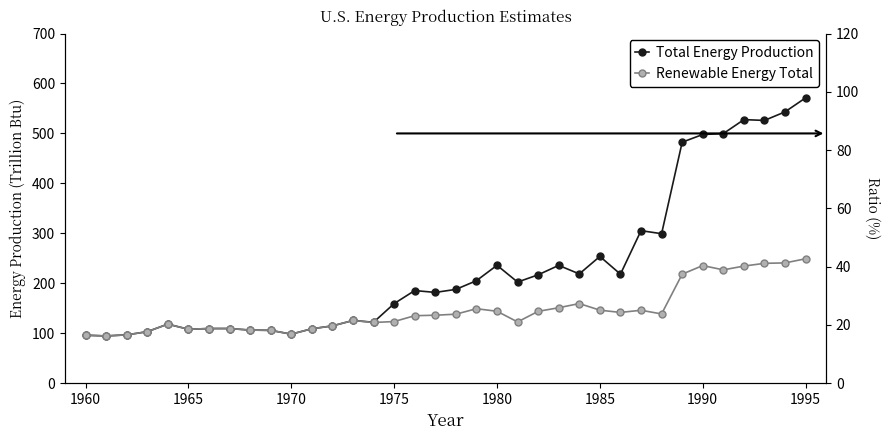

At how many categories does at least one series exceed 251?

10